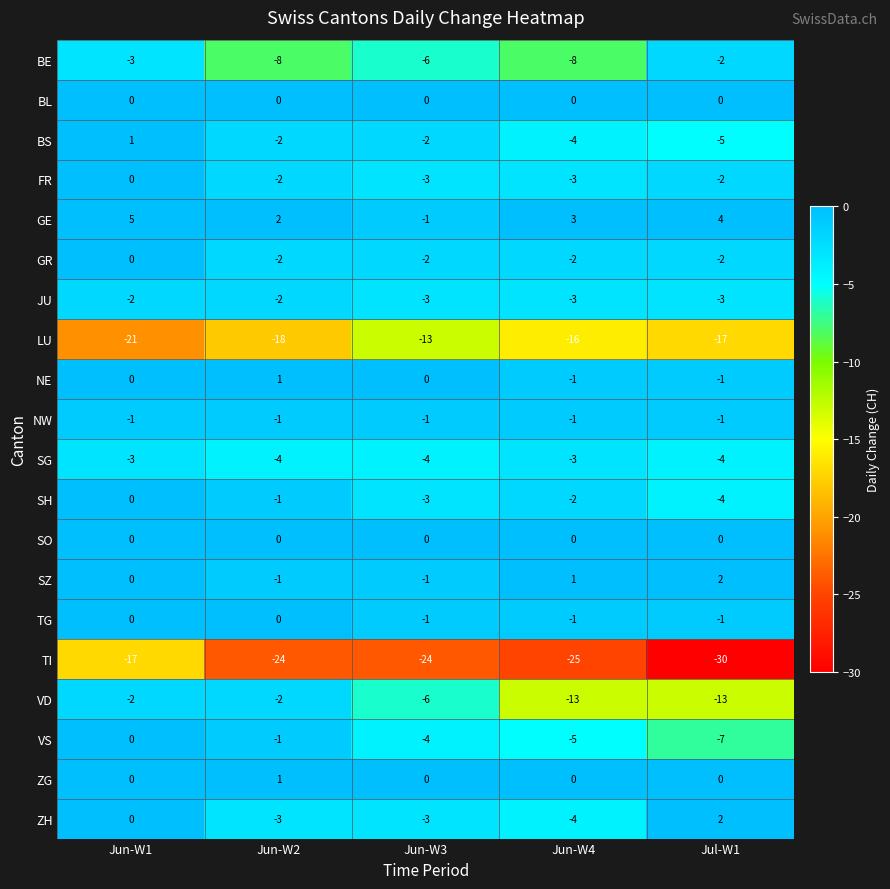

What is the total value across all series at Jun-W2?

-67